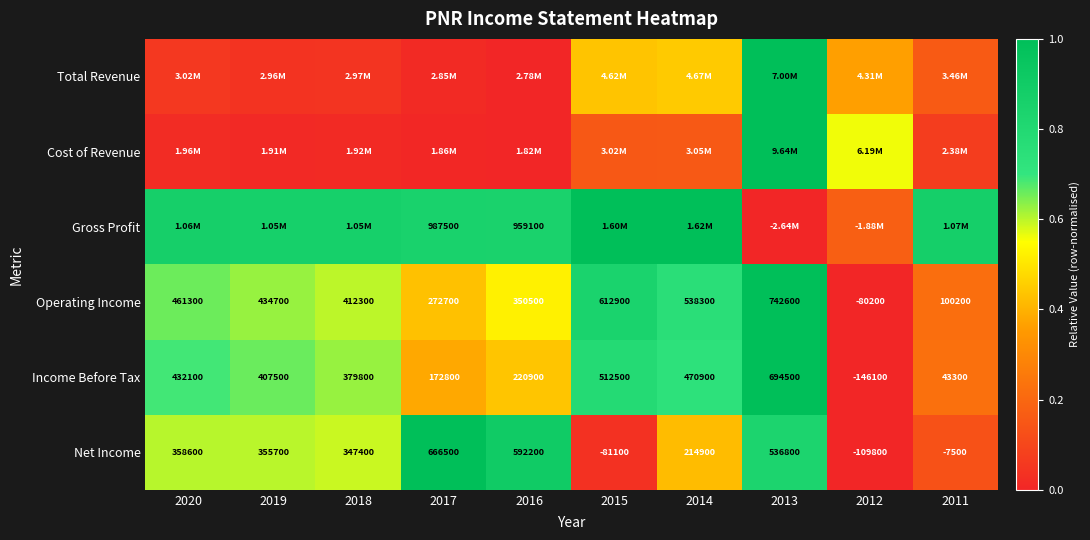

How many distinct data groups are displayed?

6